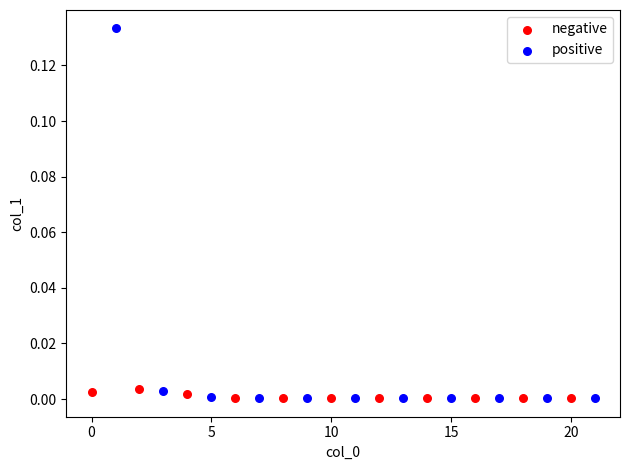

Which series reaches the maximum Y coordinate?

positive